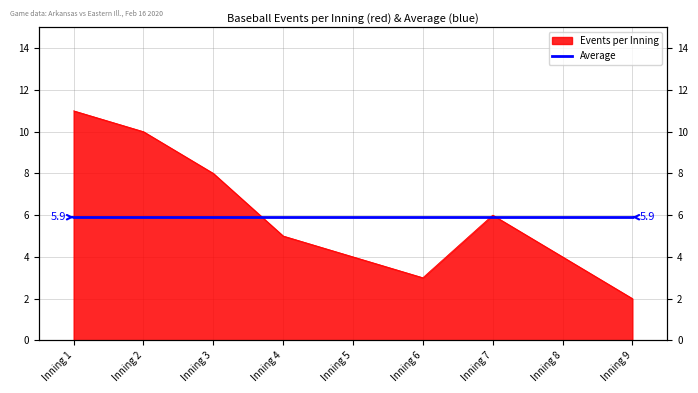

What is the change in value from Inning 6 to Inning 7?

+3